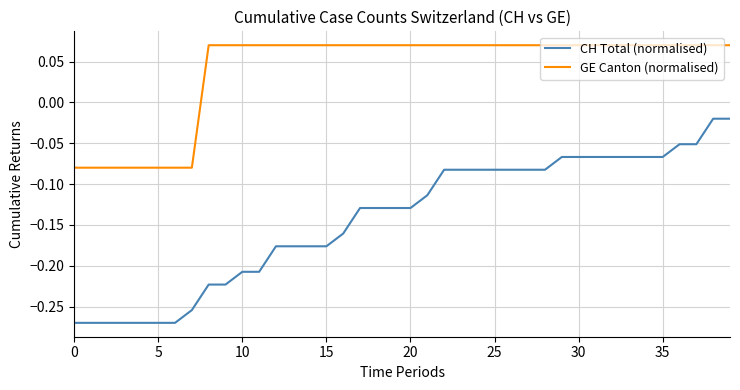

Rank the series by their maximum value, from highest to lowest.

GE Canton (normalised), CH Total (normalised)